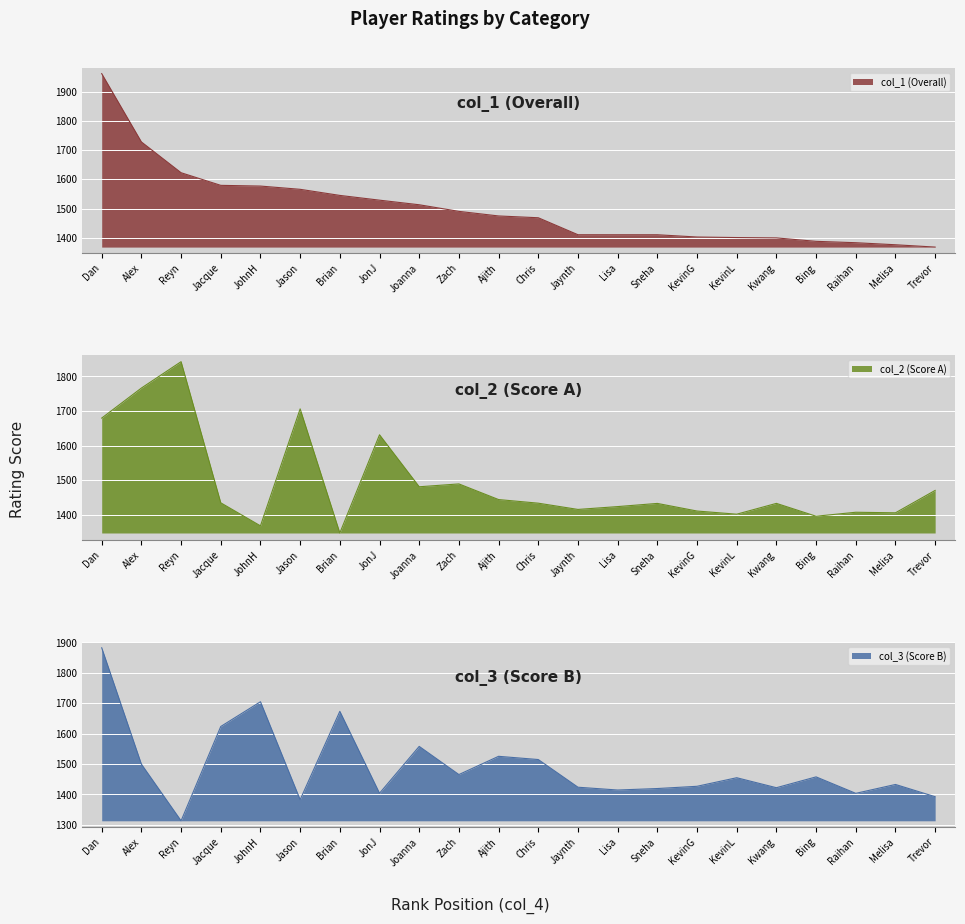

Which series has the widest spread of values?

col_1 (Overall)